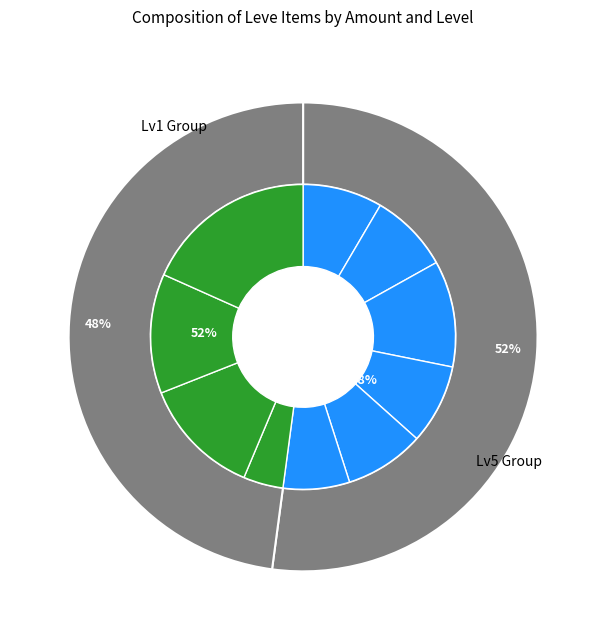

What percentage is the Hempen Chausses slice, to the nearest percent?

8%